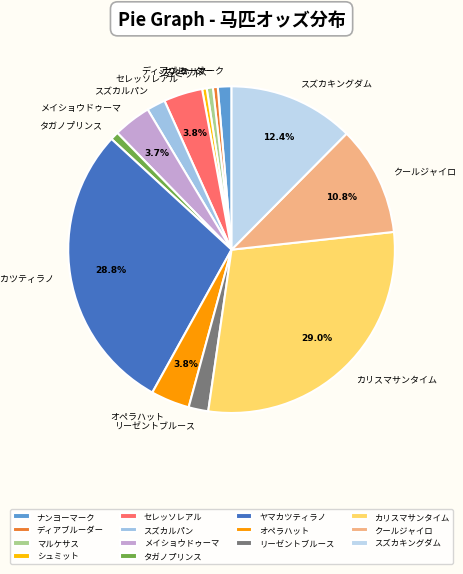

Does any single category account for the majority?

No